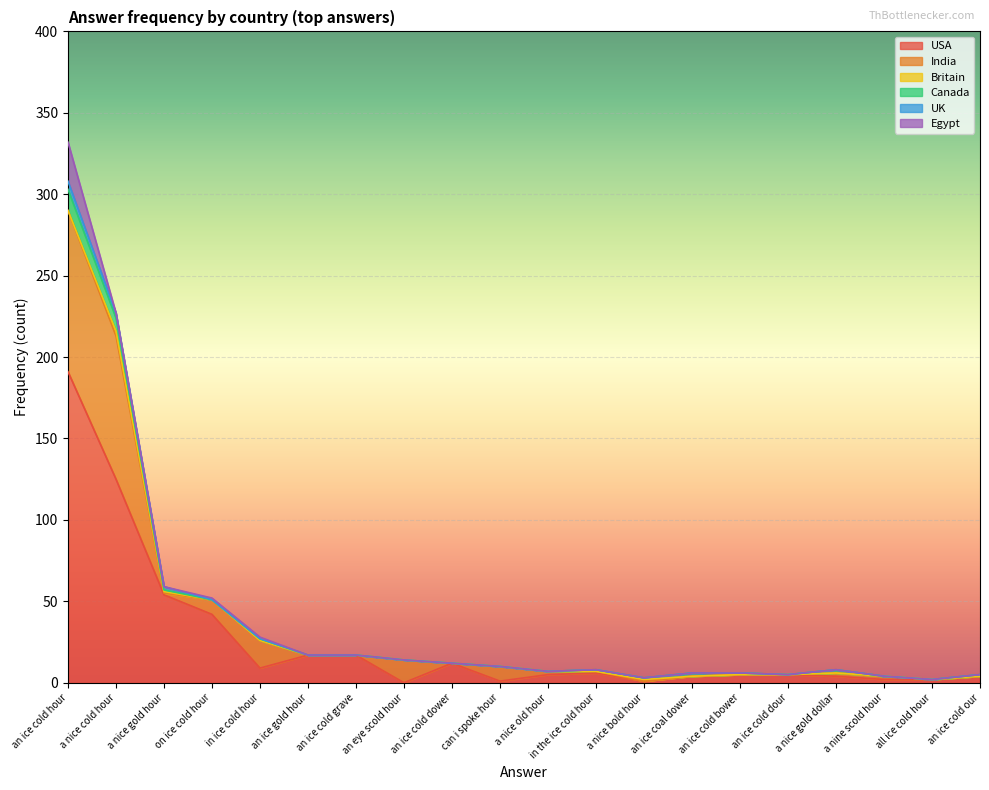

Where is India nearest to the value 49?

in ice cold hour